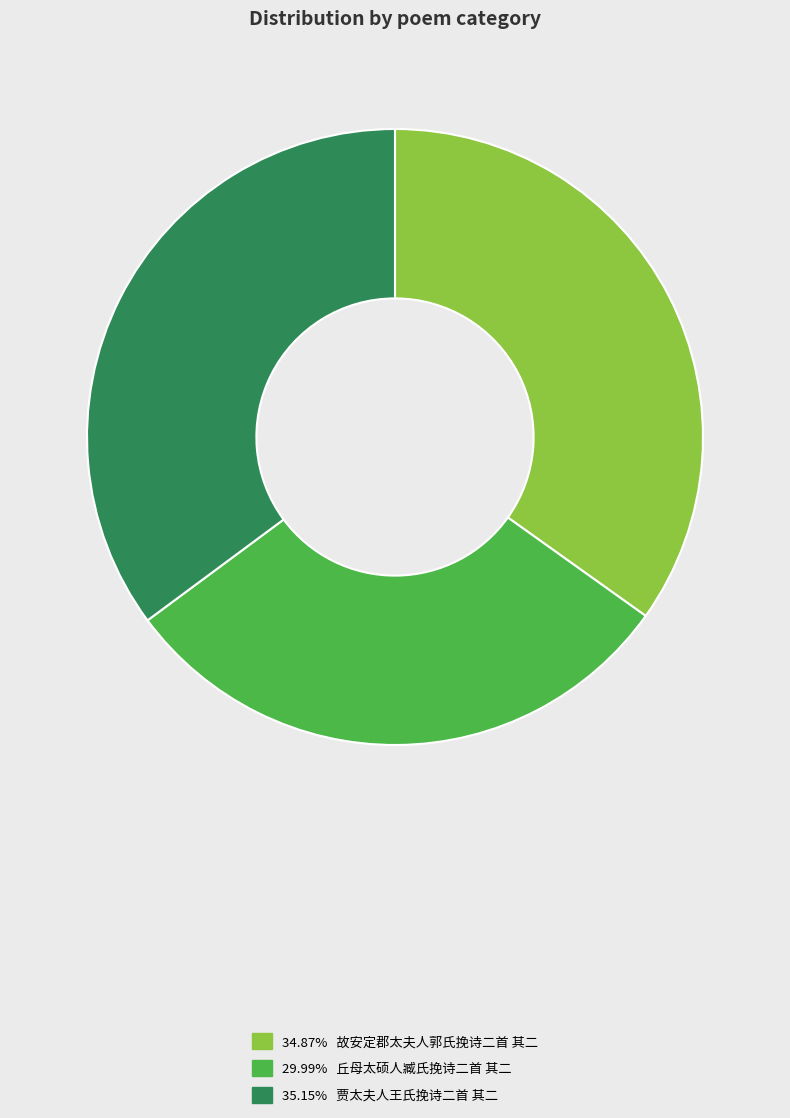

Does any single category account for the majority?

No